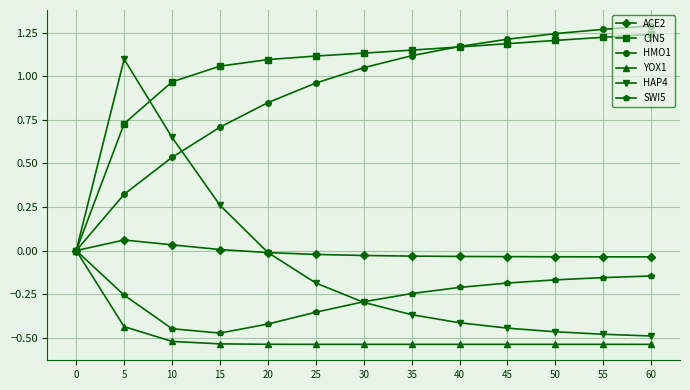

What are all the series names shown in the legend?

ACE2, CIN5, HMO1, YOX1, HAP4, SWI5